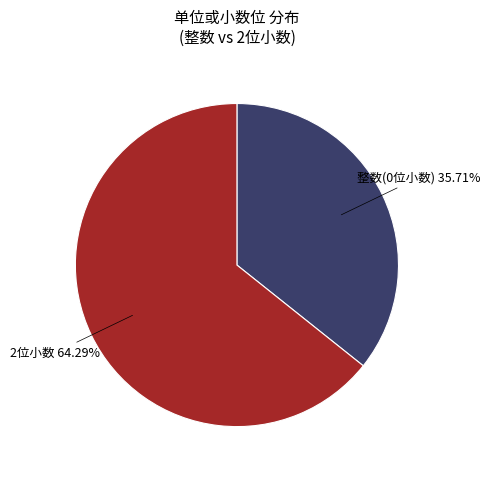

Is there any slice that represents more than half of the pie?

Yes